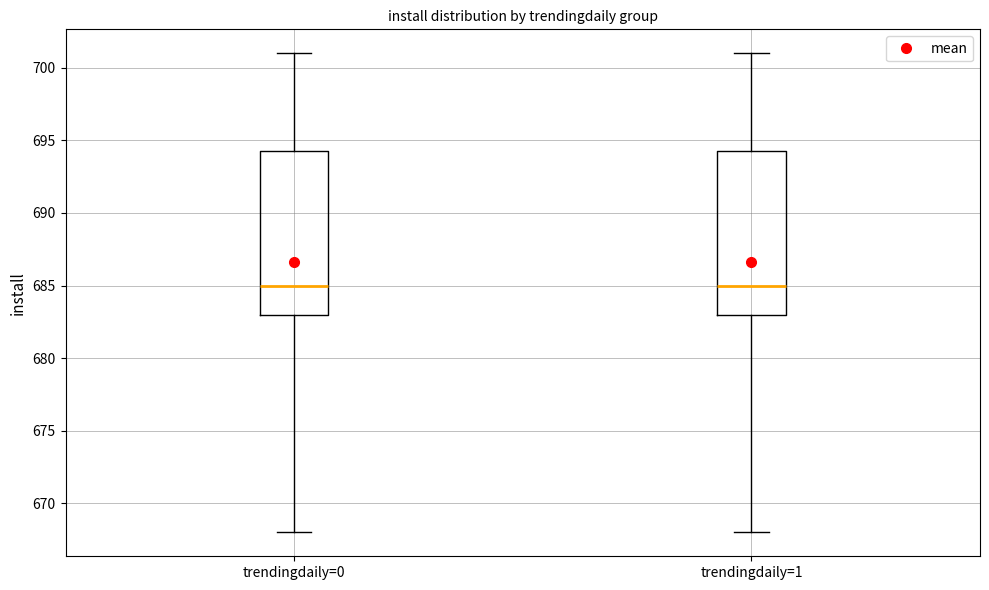

Reading left to right, transcribe this box plot: for each box, give where its median line is, the range the box spans, and where its two whiskers end, as read against the y-axis. The values are not printed on the chart, so give them approximately, as read against the axis.

trendingdaily=0: median 685.0, box 683.0 to 694.5, whiskers 668.0 to 701.0
trendingdaily=1: median 685.0, box 683.0 to 694.5, whiskers 668.0 to 701.0